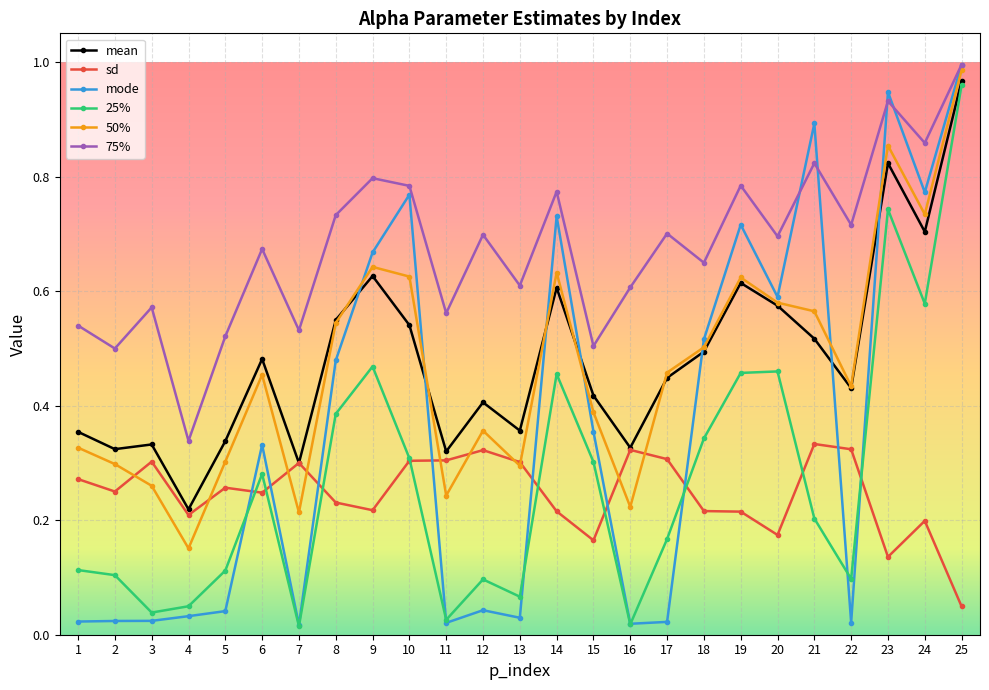

True or false: 25% and 50% intersect in this chart.

False